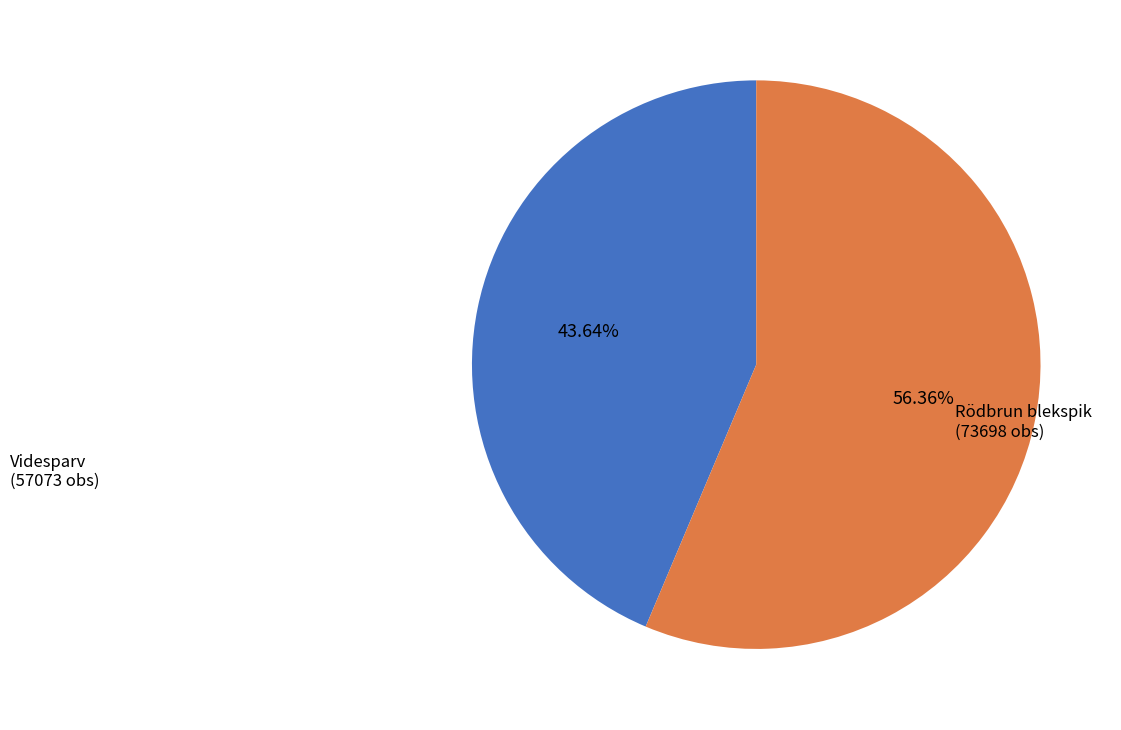

What is the ratio of the value at Rödbrun blekspik (73698 obs) to the value at Videsparv (57073 obs)?

1.3